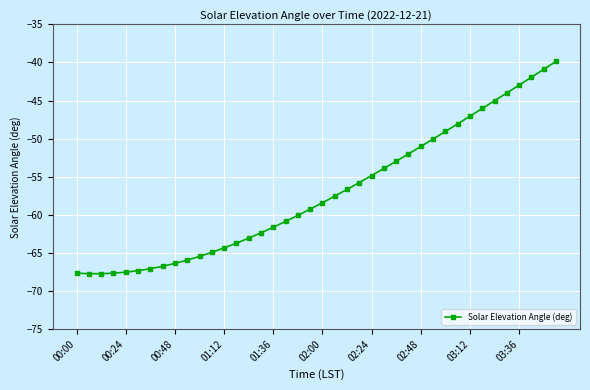

How many values exceed -58?

19